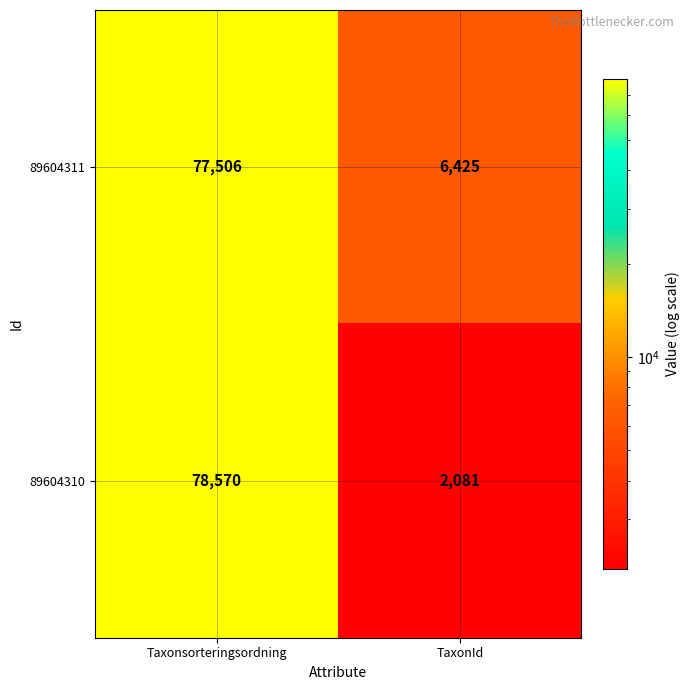

What is the difference between the maximum and minimum values in the 89604310 series?

76489